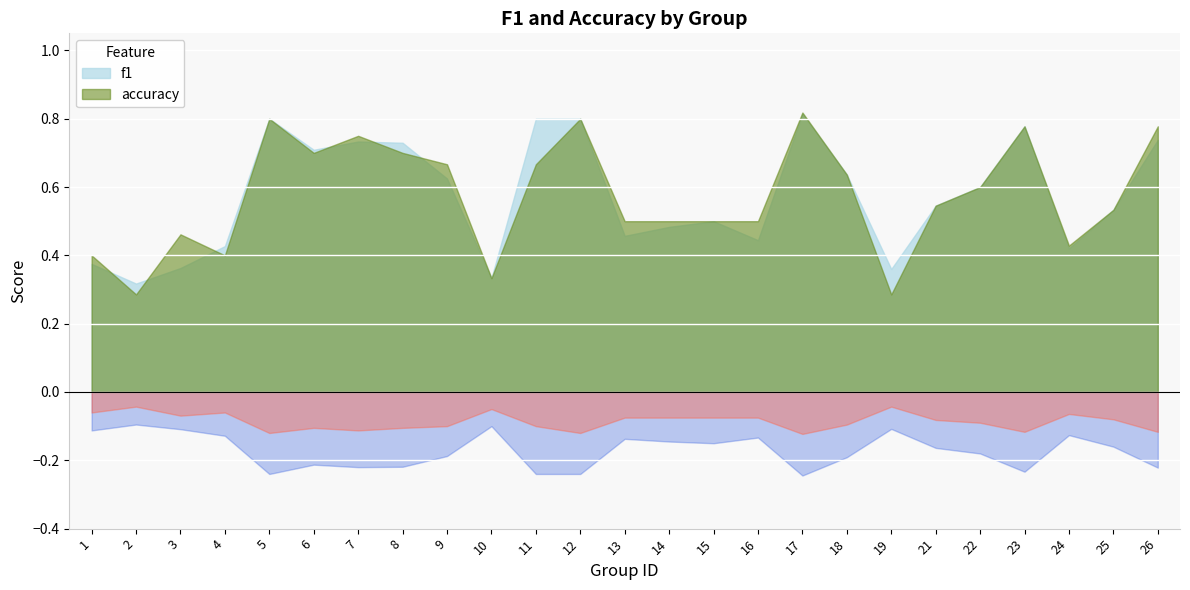

What are all the series names shown in the legend?

f1, accuracy